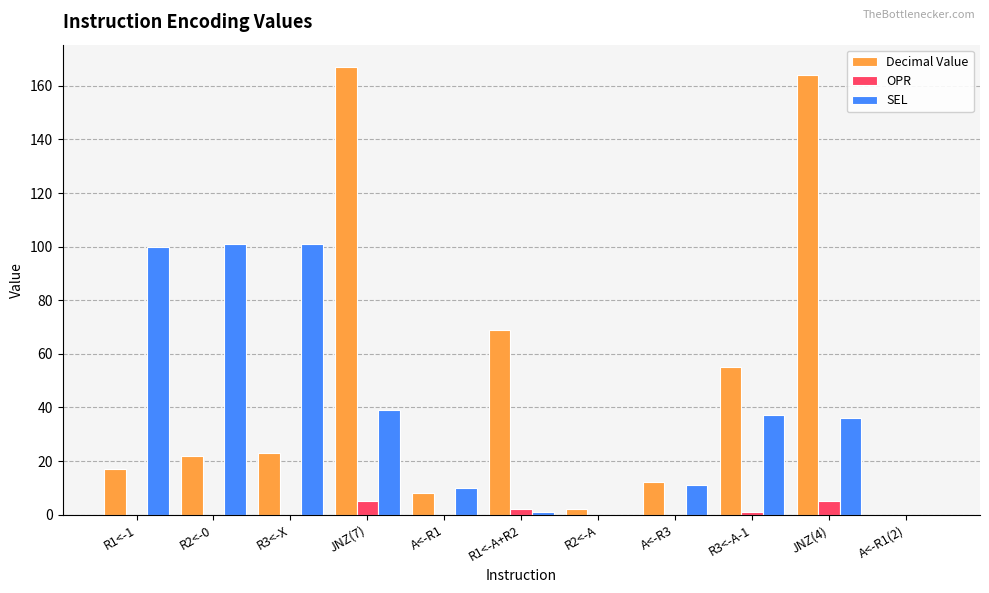

The value of Decimal Value at R3<-A-1 is 55. True or false?

True